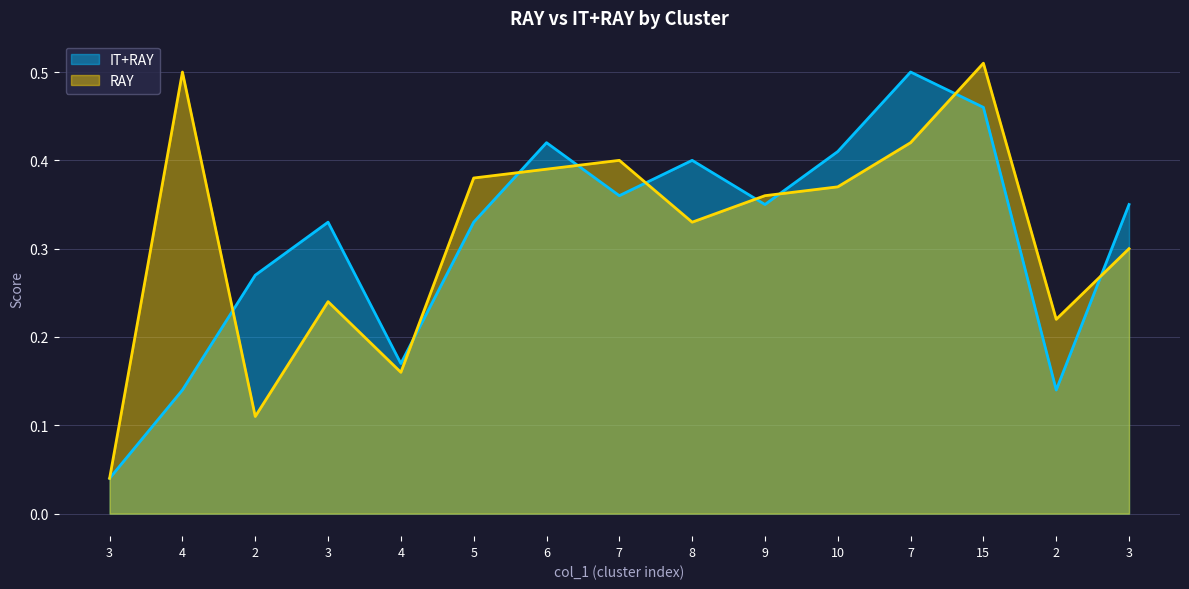

Reading left to right, extract all data points from this chart.

RAY: 0.0	0.5	0.1	0.2	0.2	0.4	0.4	0.4	0.3	0.4	0.4	0.4	0.5	0.2	0.3
IT+RAY: 0.0	0.1	0.3	0.3	0.2	0.3	0.4	0.4	0.4	0.3	0.4	0.5	0.5	0.1	0.3